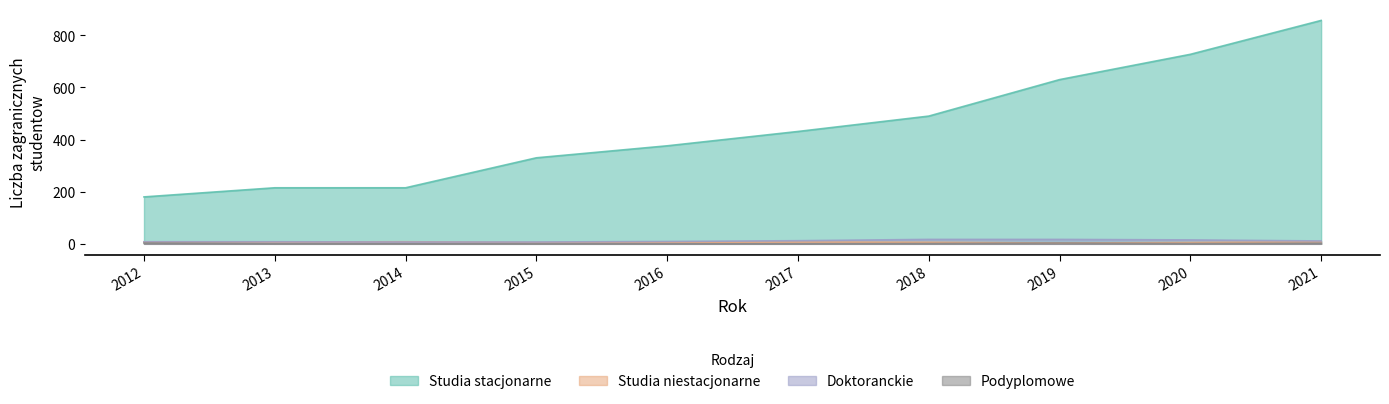

Is it true that Studia niestacjonarne equals 6 at 2018?

True